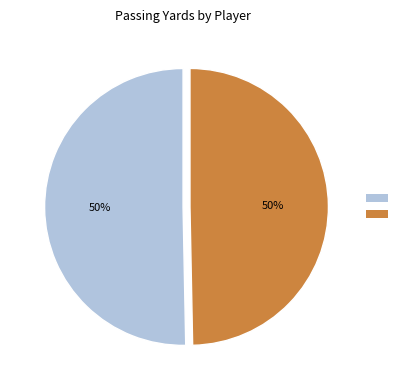

To the nearest percent, what is the average slice percentage?

50%